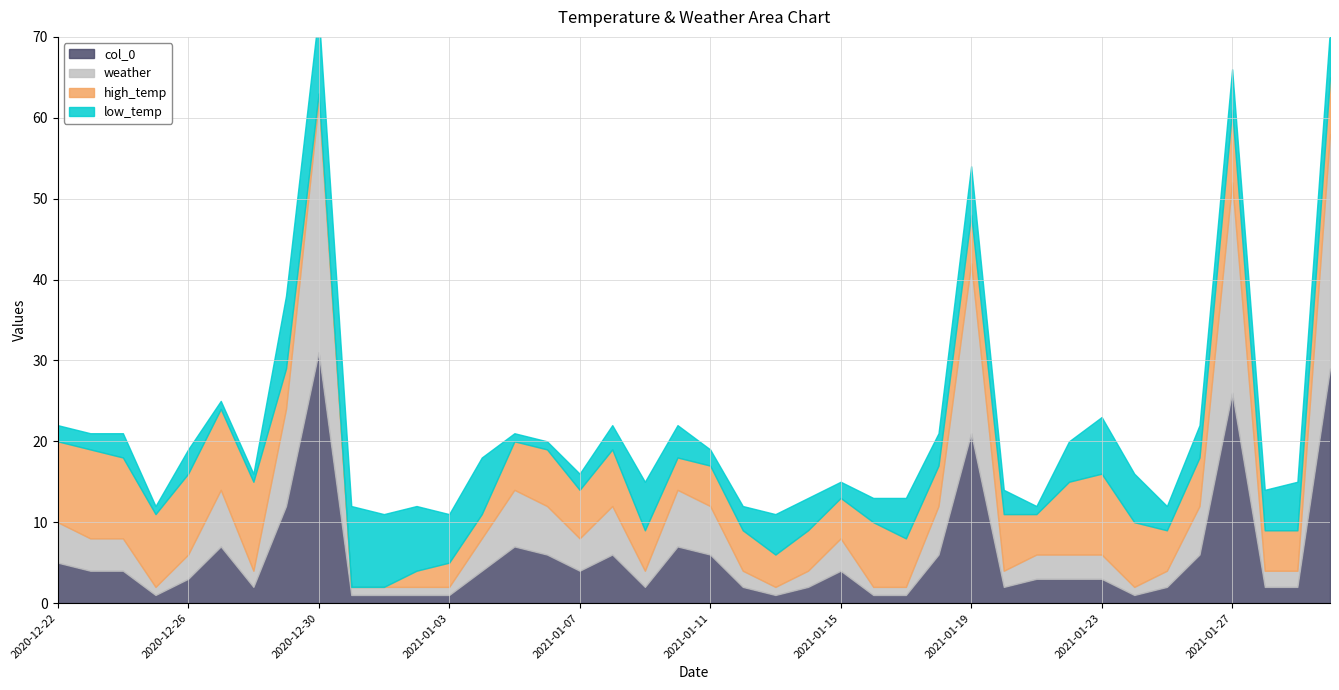

Which series changed the most between 2020-12-24 and 2021-01-11?

high_temp